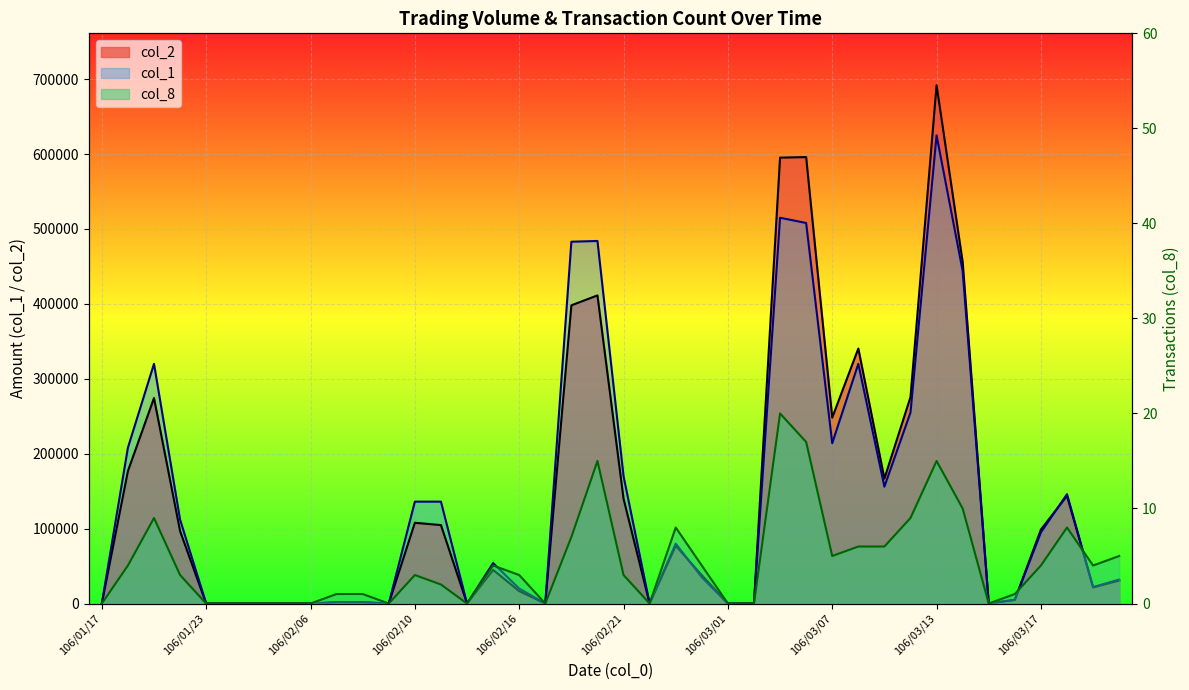

How many lines are shown in the chart?

3